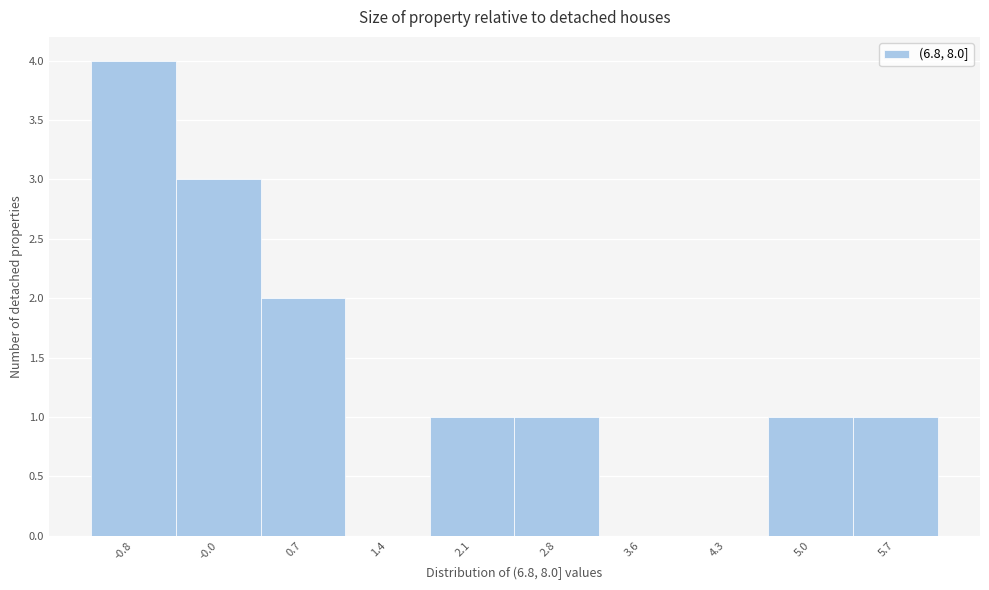

Reading right to left, transcribe all the data shown in this chart.

5.7=1	5.0=1	4.3=0	3.6=0	2.8=1	2.1=1	1.4=0	0.7=2	-0.0=3	-0.8=4